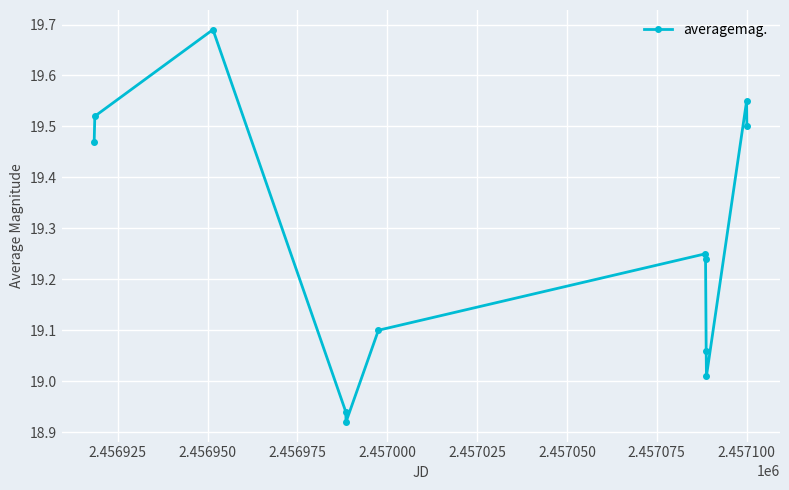

What is the difference between the maximum and minimum values?

0.8